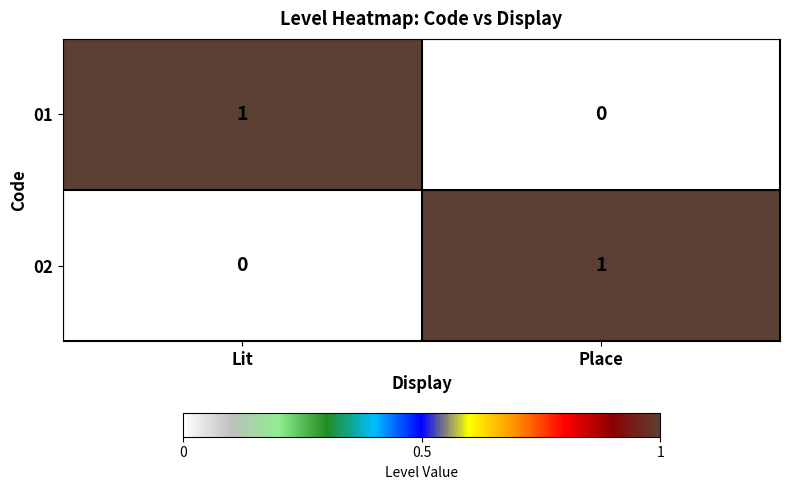

Is it true that 02 equals -1 at Lit?

False